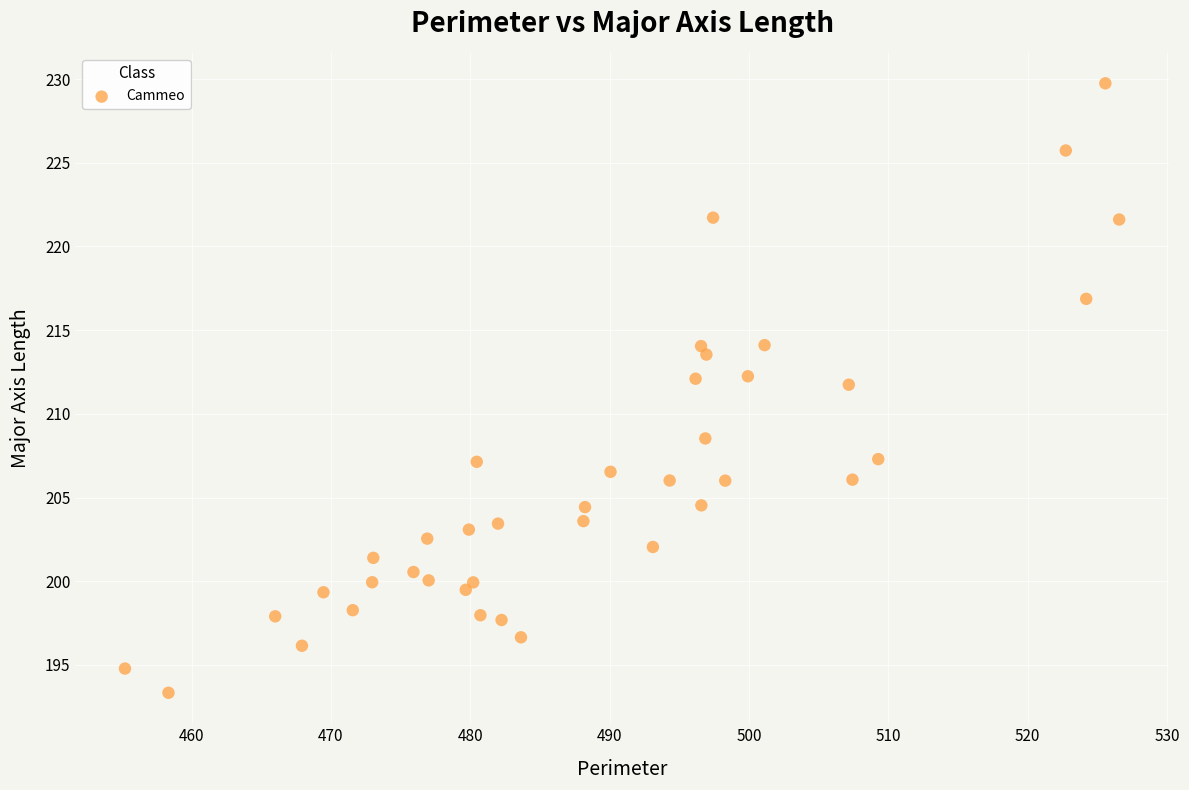

What is the range of Y values (max minus min)?

36.4